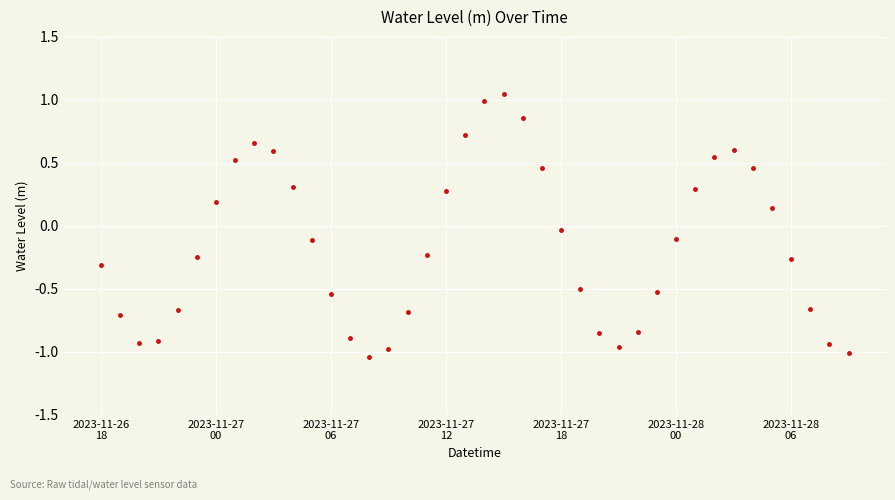

Does the chart display data point markers on the line(s)?

Yes